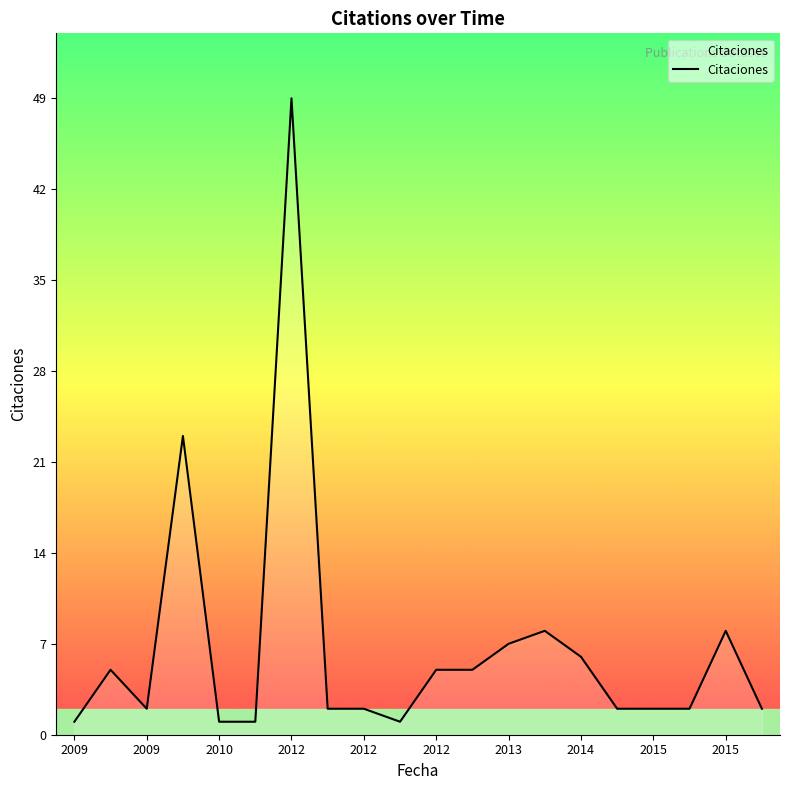

What is the difference between the maximum and minimum values?

48